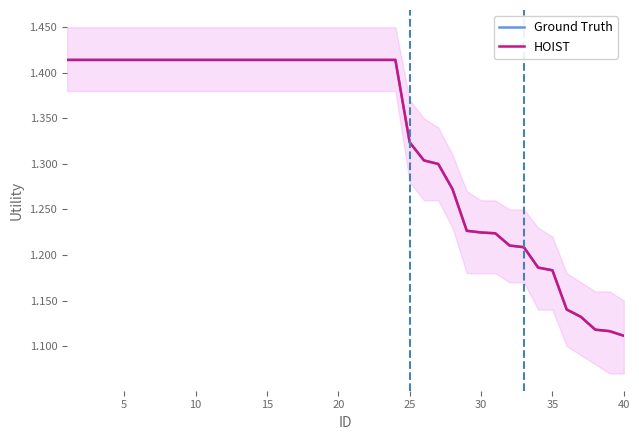

What is the approximate value of Ground Truth at 20?

1.4